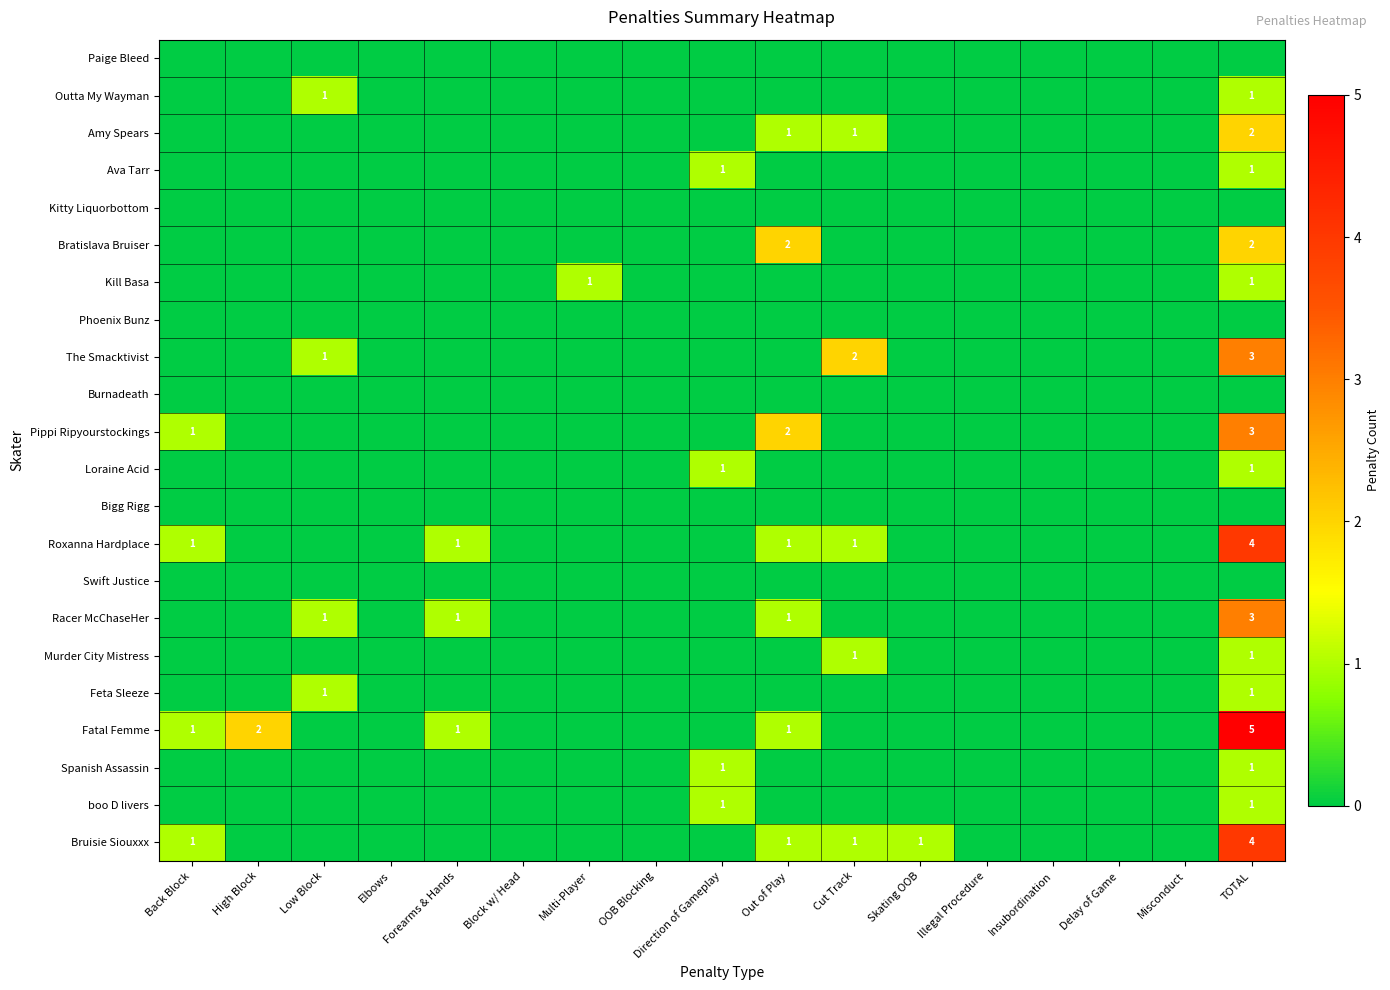

The Kill Basa series shows 1 at TOTAL. True or false?

True